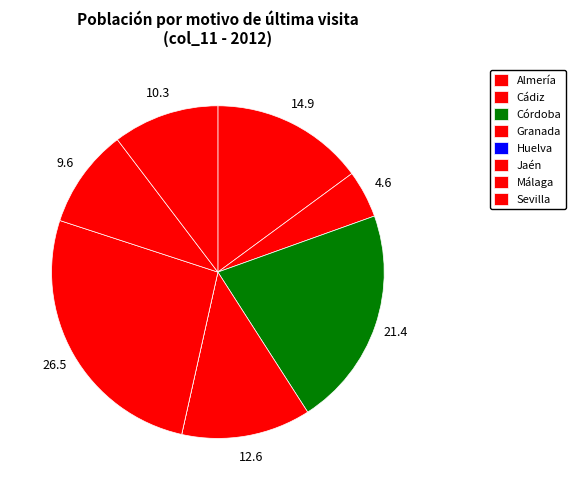

What is the smallest slice in the pie chart?

Huelva